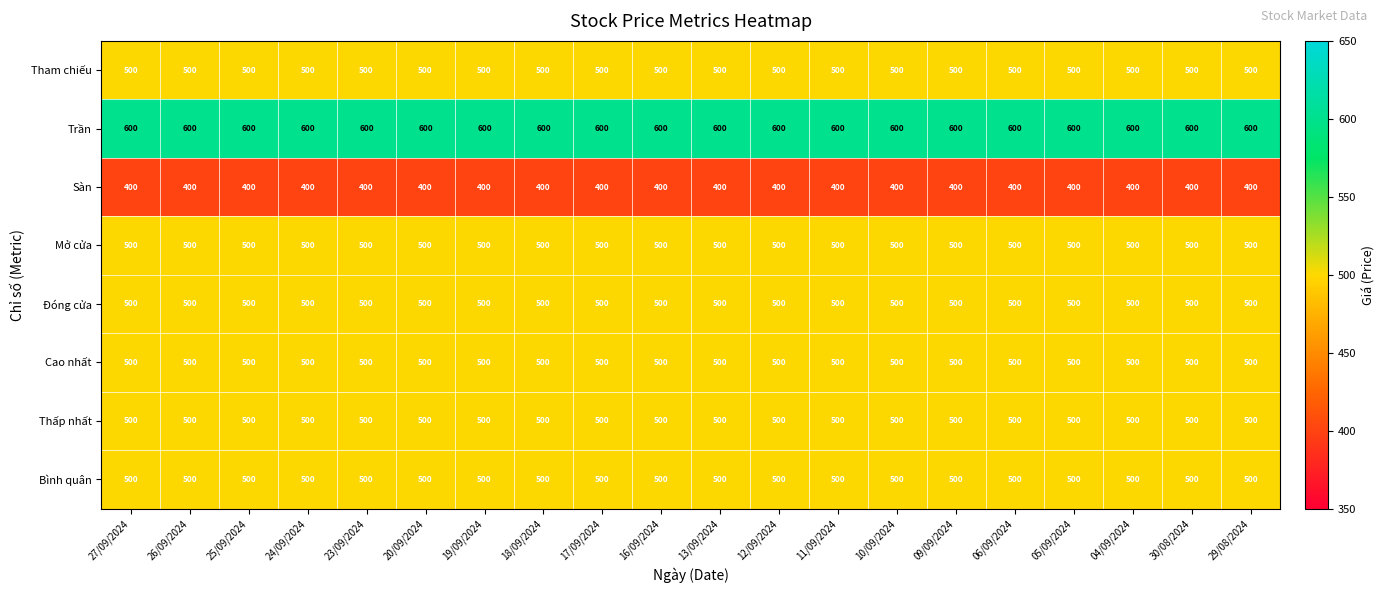

What is the minimum value shown in the chart?

400